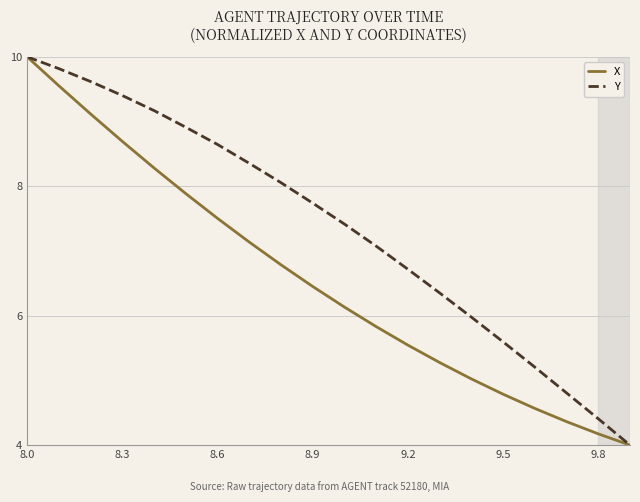

What is the maximum value for Y?

10.0